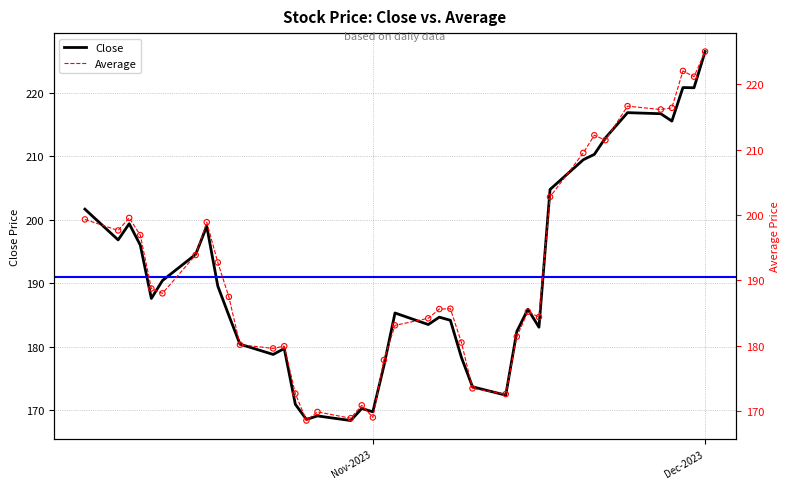

Which series contains the lowest Y value?

Close